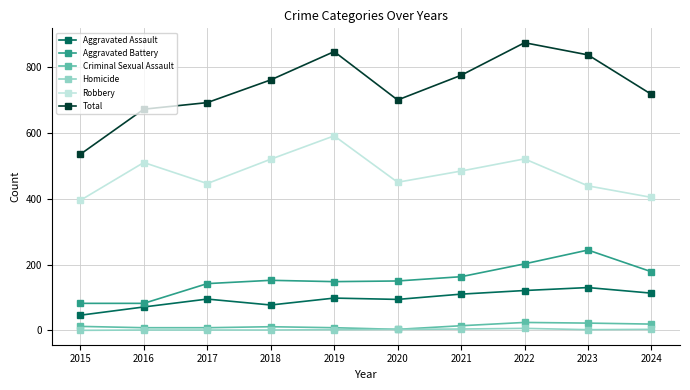

The Total series shows 473 at 2019. True or false?

False